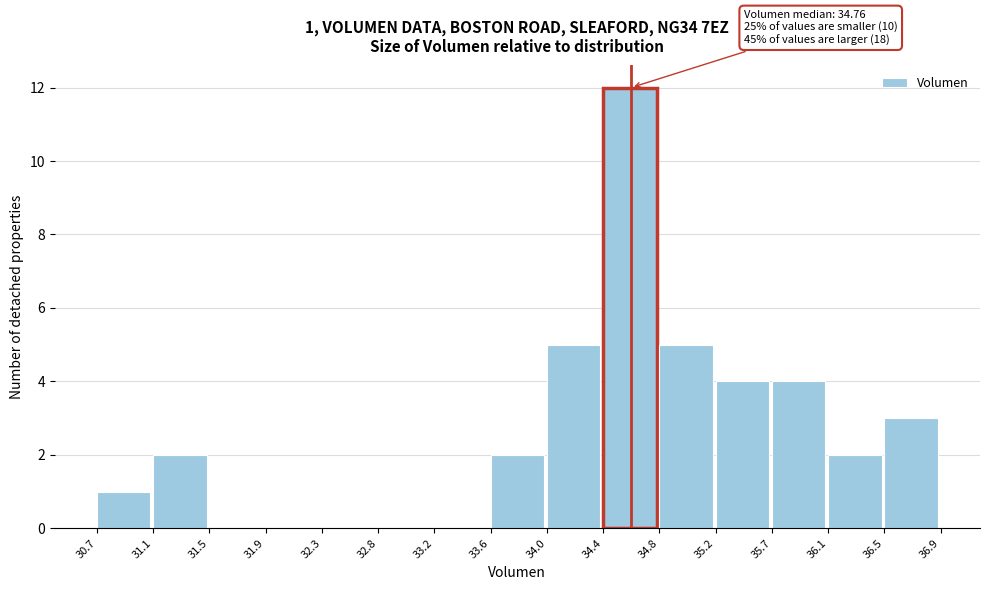

Which range on the x-axis has the tallest bar?

34.4 to 34.8